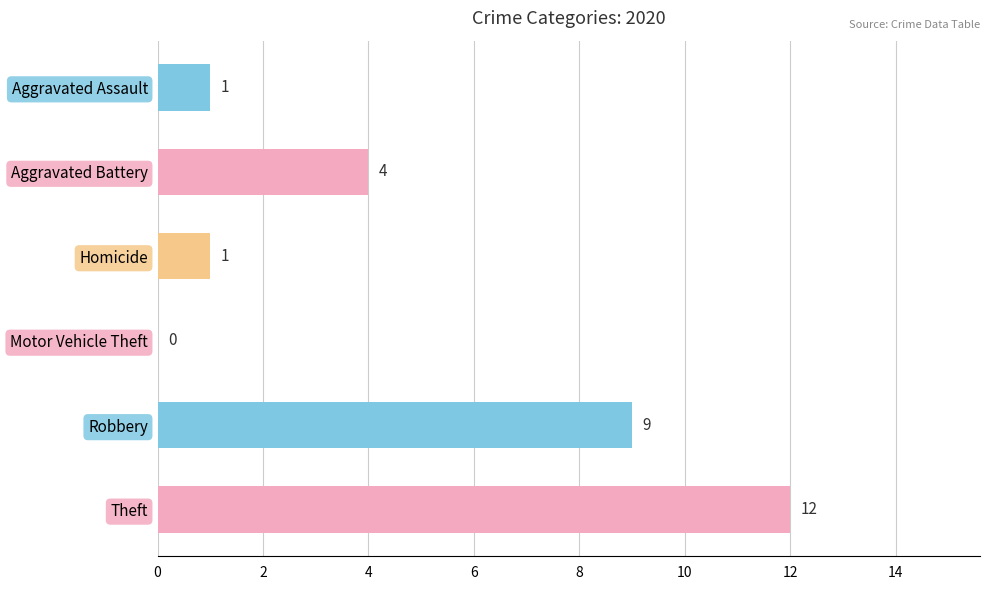

What is the ratio of the value at Homicide to the value at Aggravated Assault?

1.0